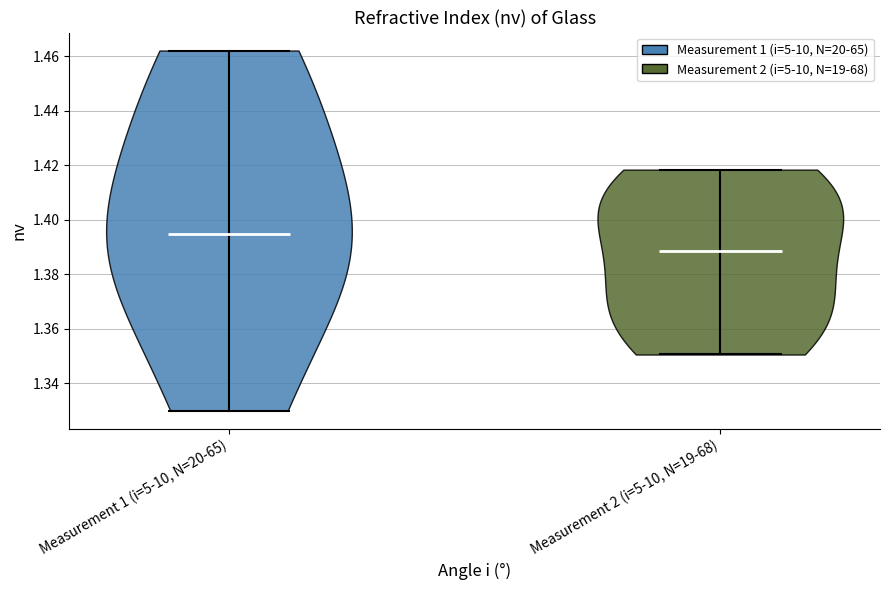

Which violin has the highest median line?

Measurement 1 (i=5-10, N=20-65)